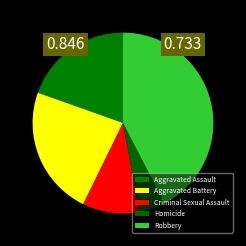

How many segments does this pie chart have?

5